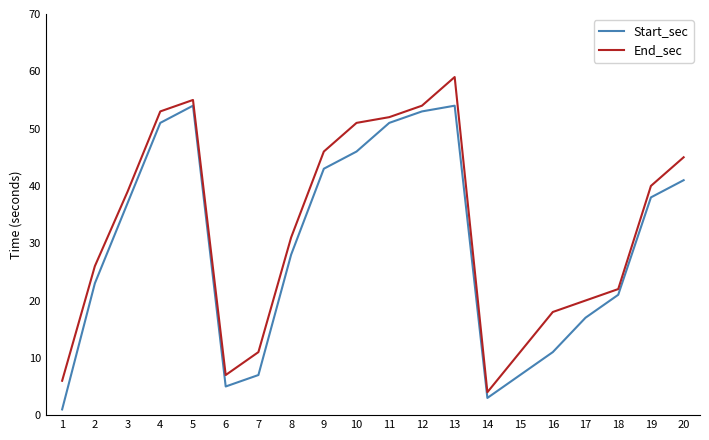

The value of End_sec at 8 is 31. True or false?

True